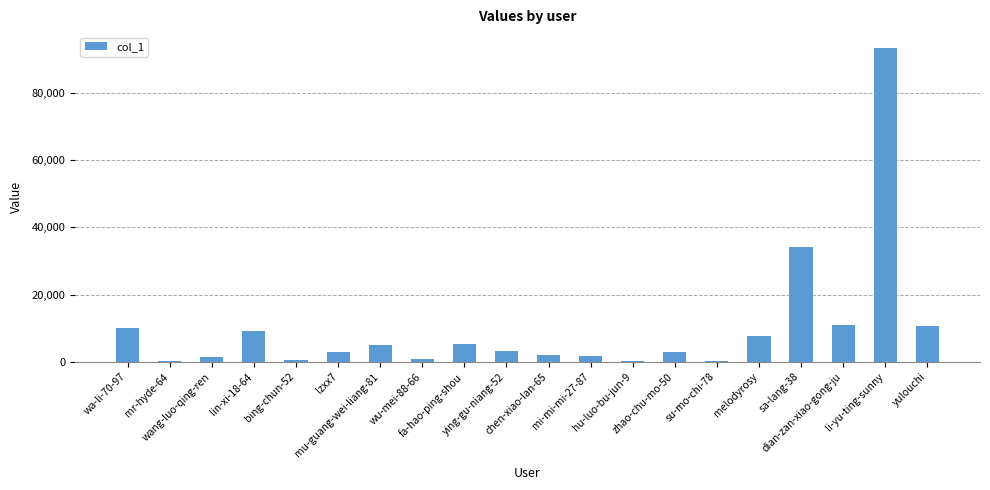

What is the change in value from bing-chun-52 to wu-mei-88-66?

+338